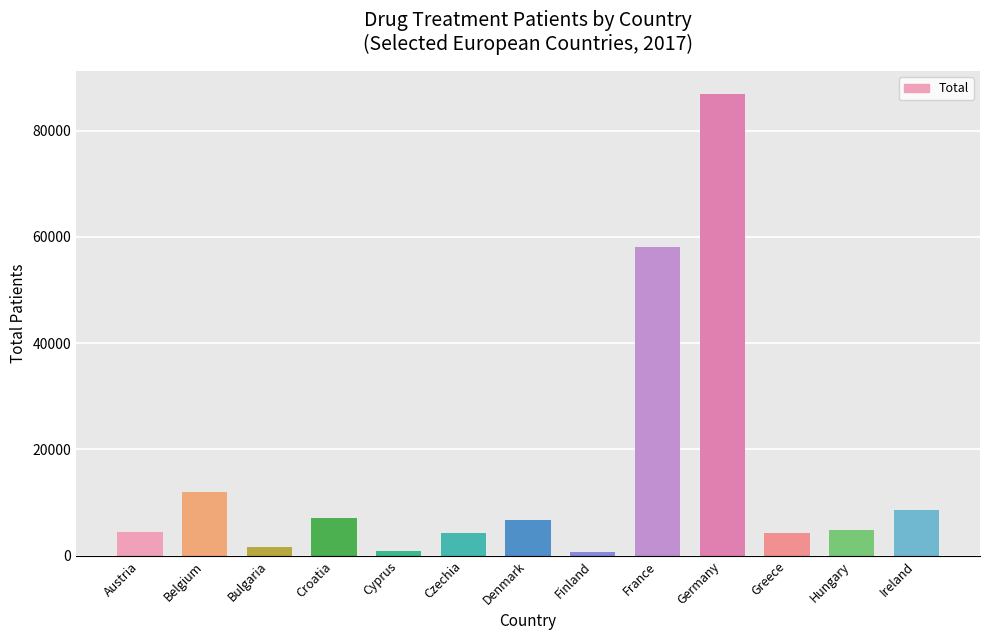

What is the label of the 4th bar from the left?

Croatia